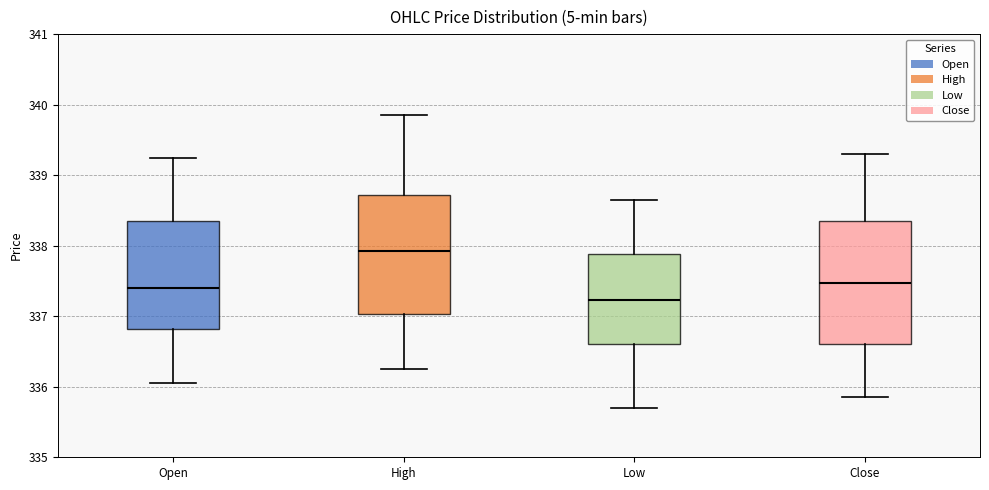

Where does the median line of the box for Close sit on the y-axis? The values are not printed on the chart, so give them approximately, as read against the axis.

337.5